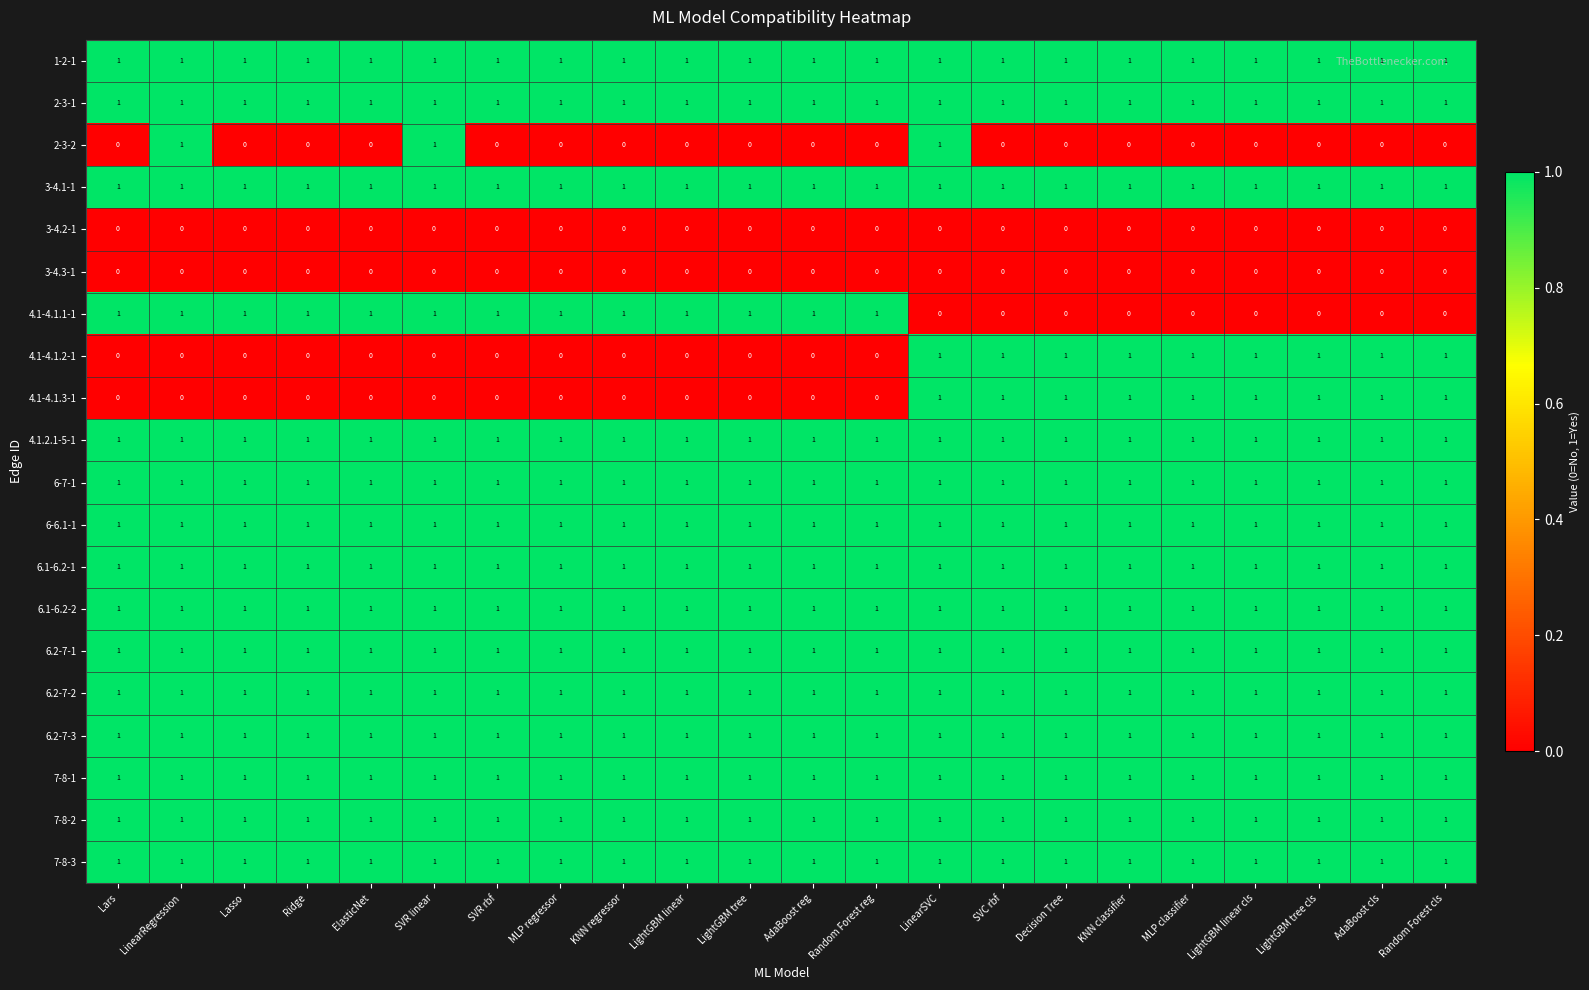

What is the sum of all 4.1.2.1-5-1 values?

22